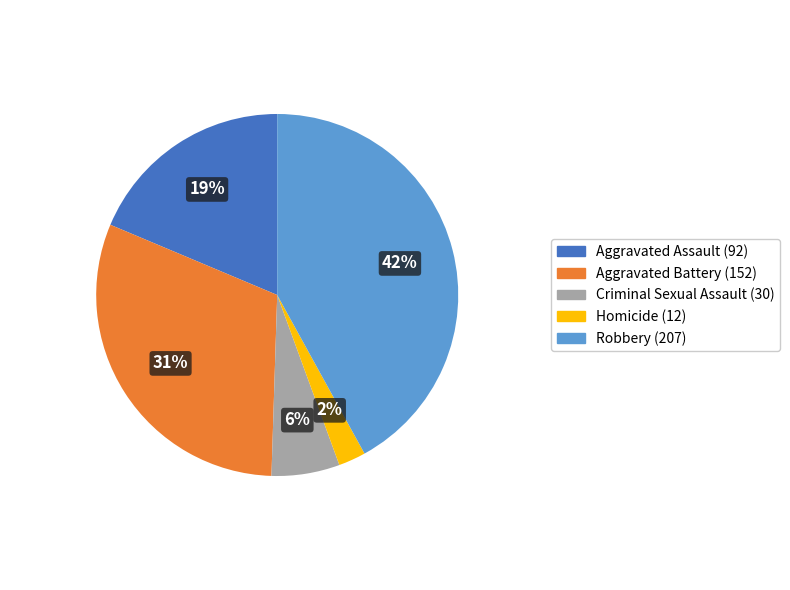

Which category has the biggest portion of the pie?

Robbery